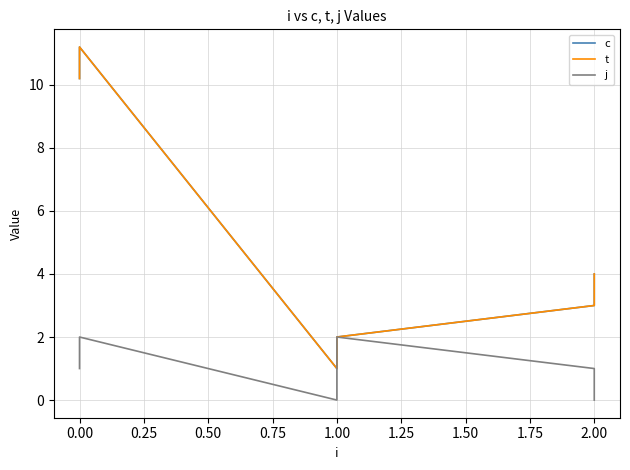

What are all the series names shown in the legend?

c, t, j